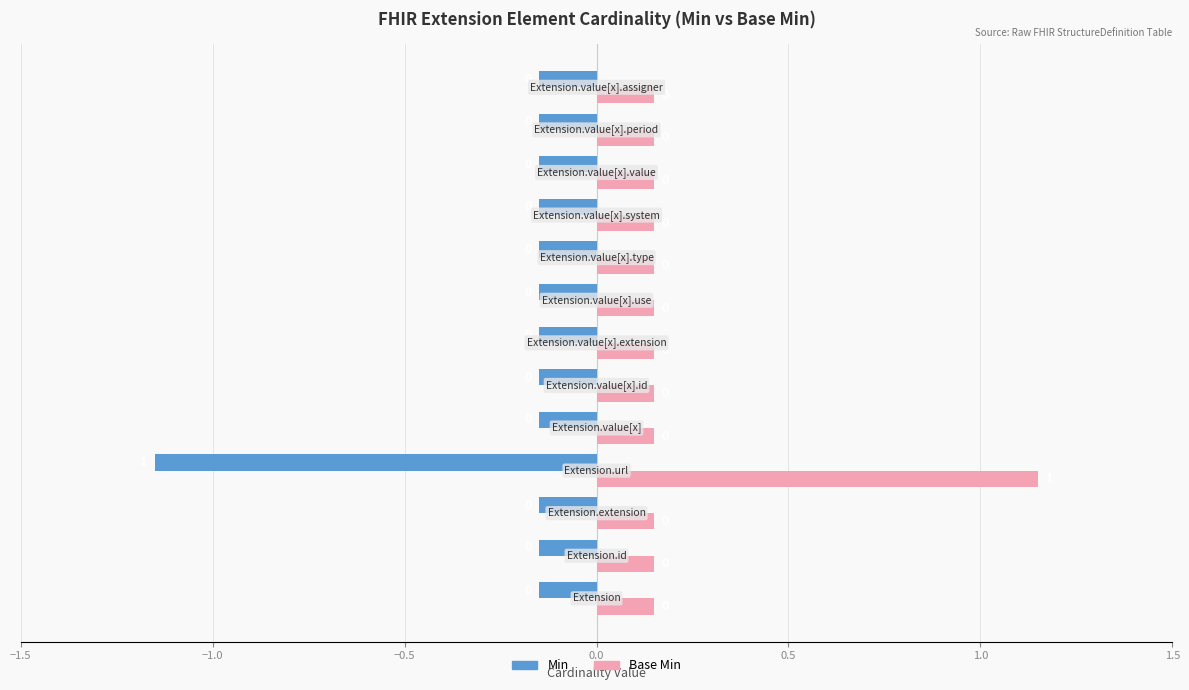

Which series has the widest spread of values?

Min